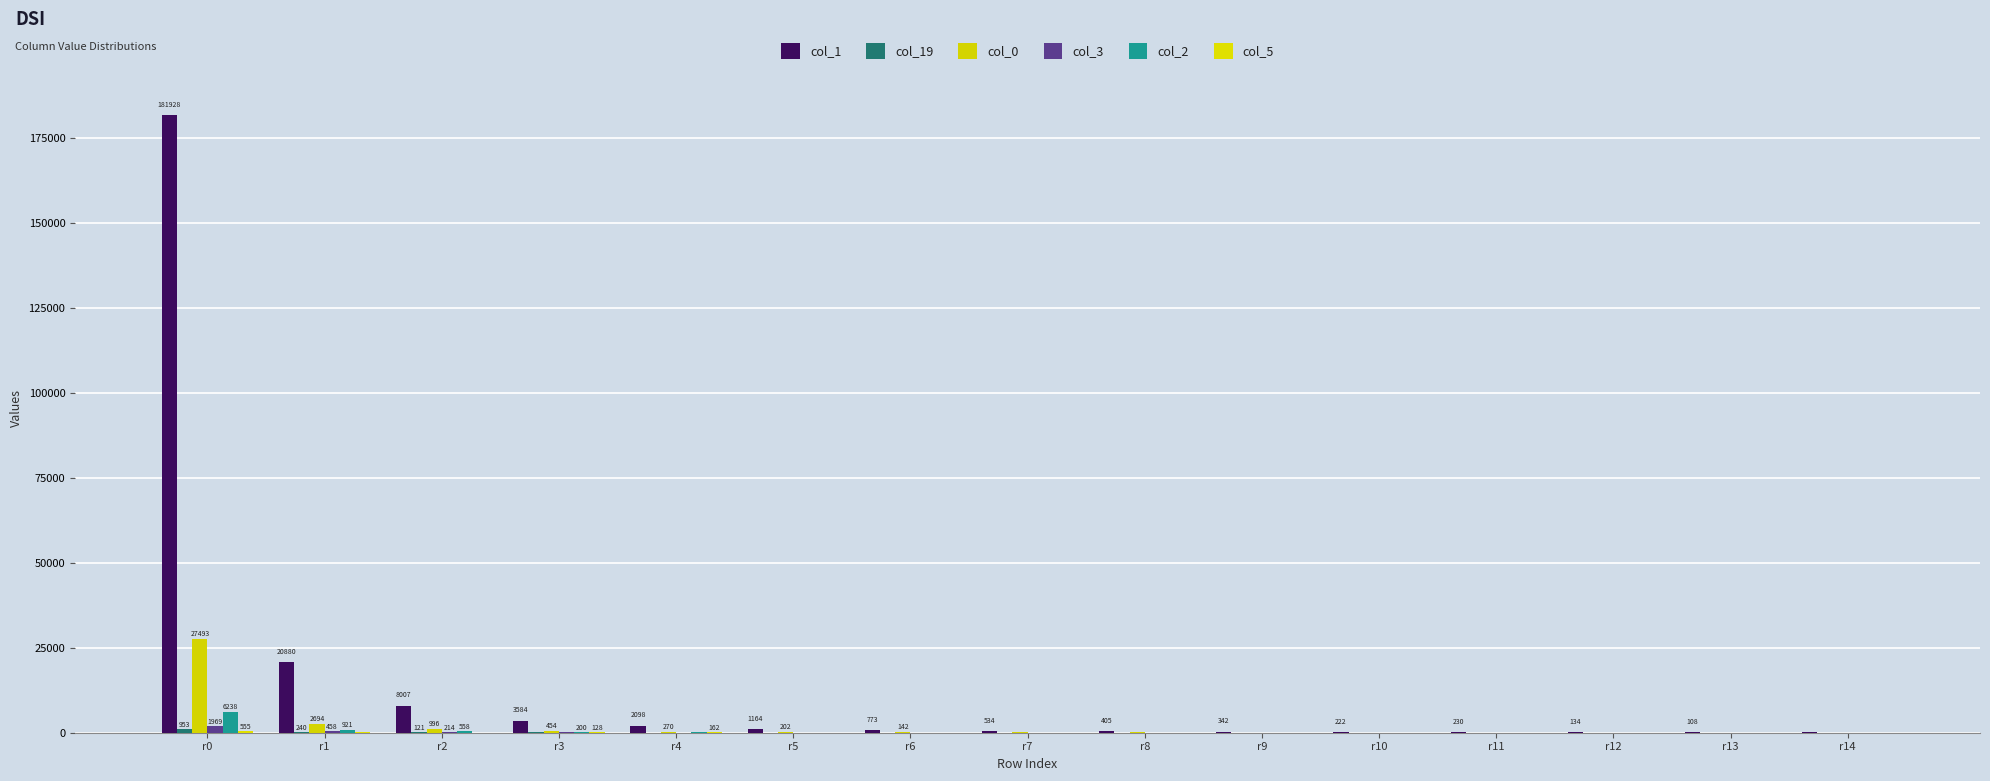

The value of col_2 at r4 is 63. True or false?

False